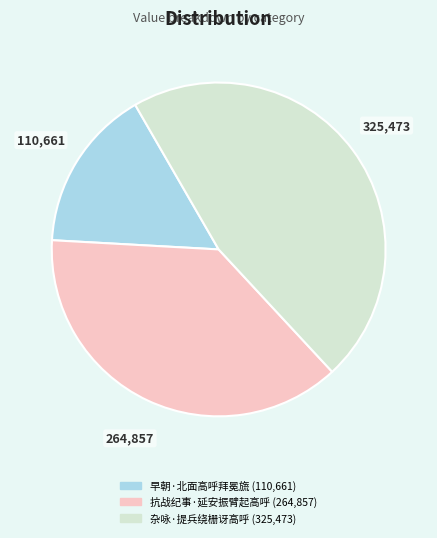

Is the sum of 抗战纪事·延安振臂起高呼 and 杂咏·提兵绕栅讶高呼 greater than half?

Yes